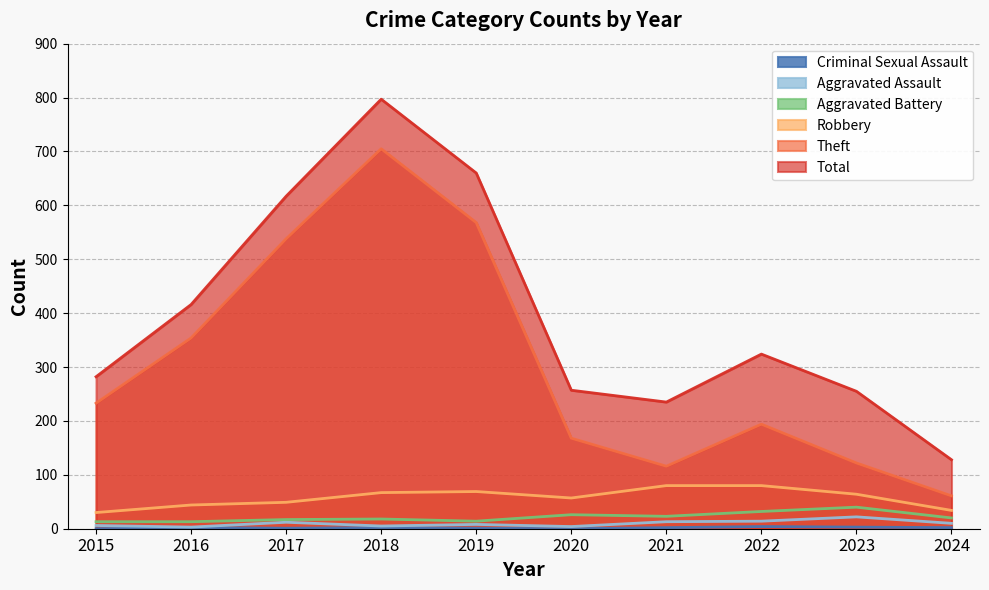

Where does the Aggravated Assault series first go above 10?

2017